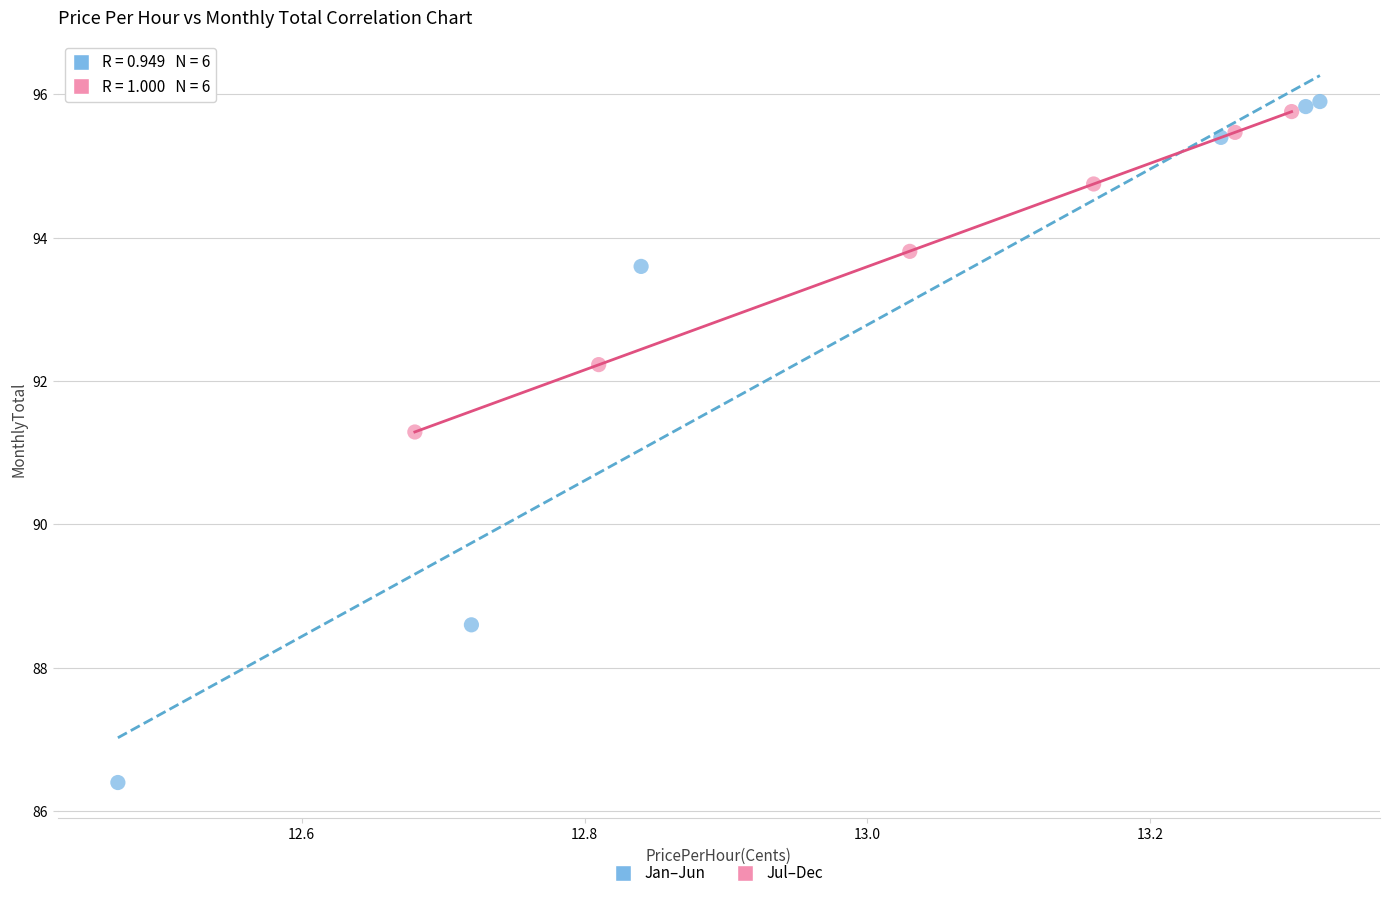

What are all the series names shown in the legend?

Jan–Jun, Jul–Dec